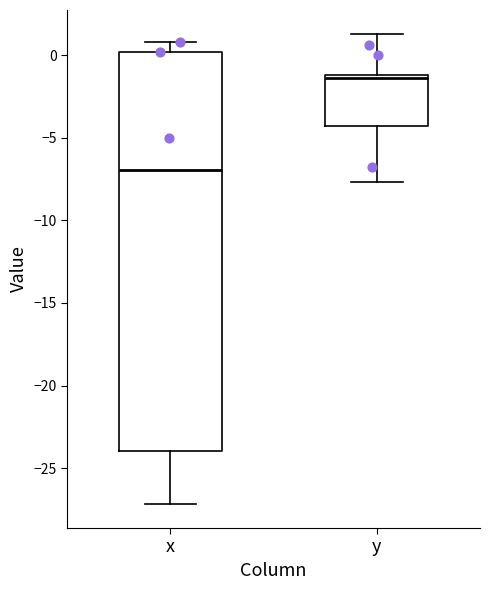

Where does the median line of the box for x sit on the y-axis? The values are not printed on the chart, so give them approximately, as read against the axis.

-7.0